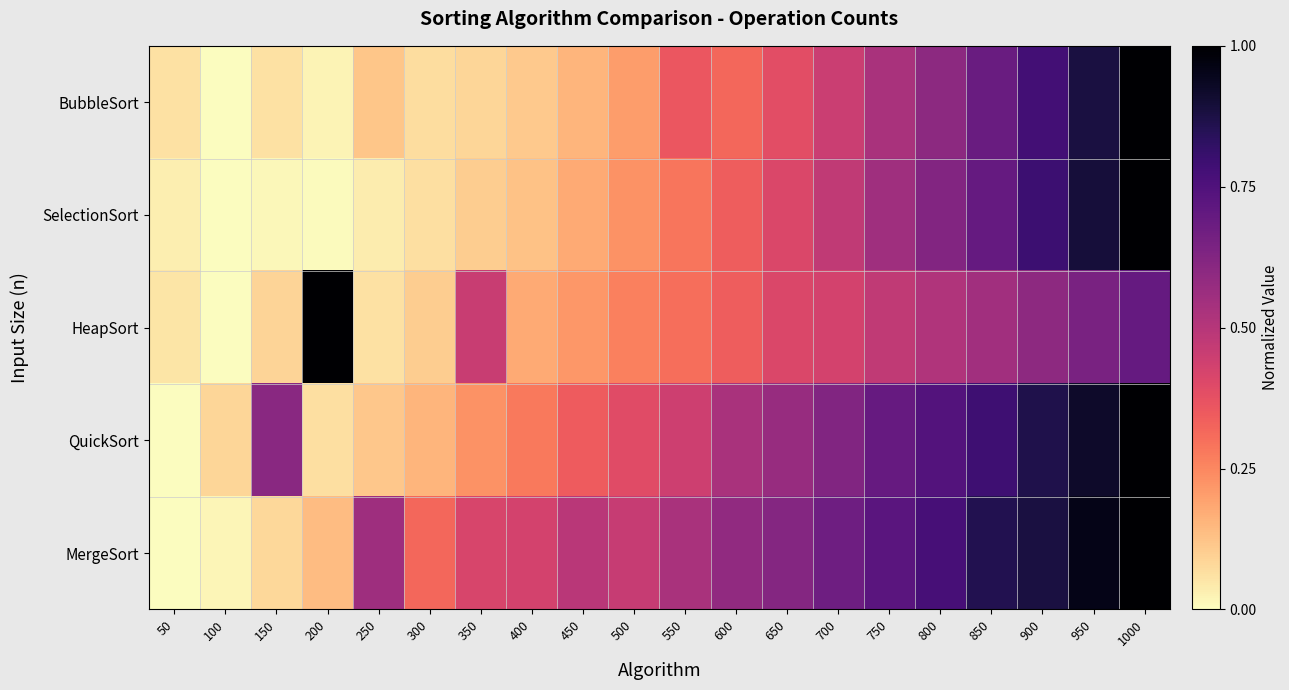

What is the total value across all series at 900?

3.9